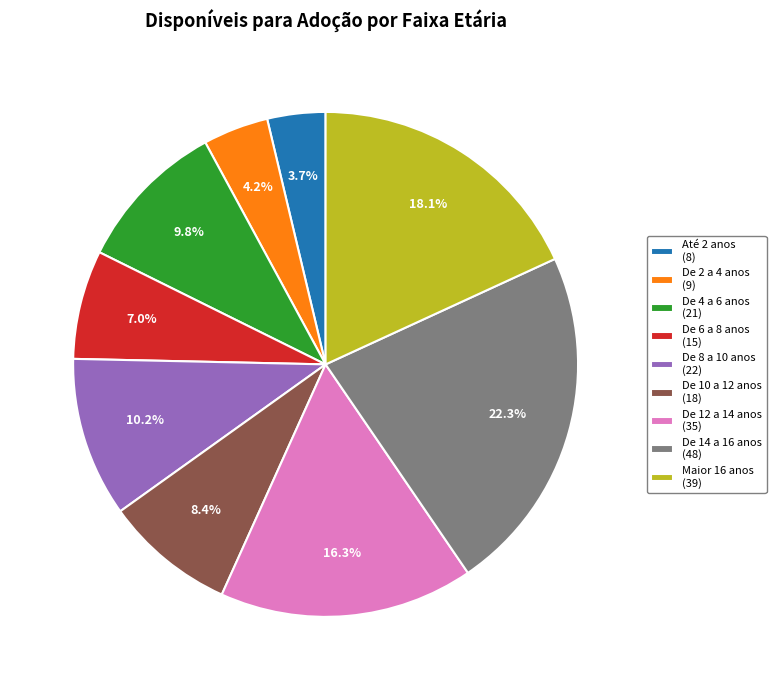

Is there a majority slice in this chart?

No